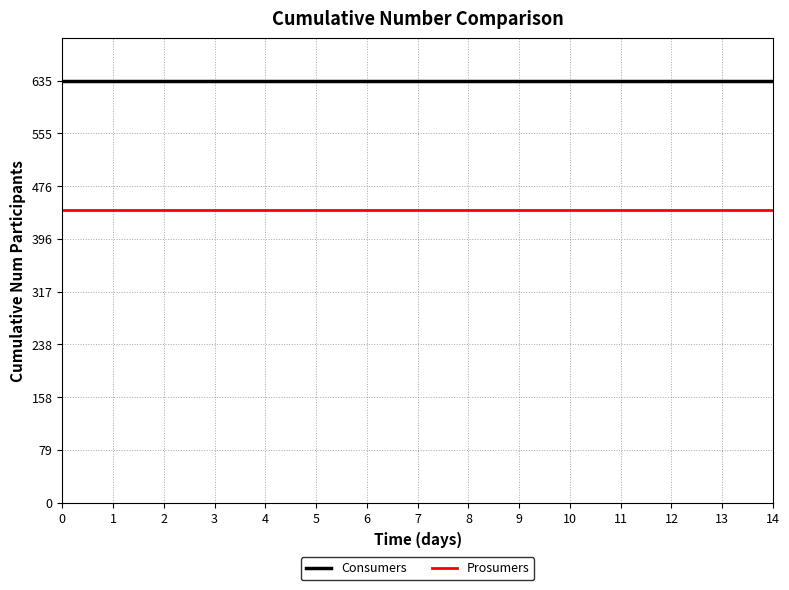

Reading left to right, what are all the values shown in this chart?

Consumers: 635	635	635	635	635	635	635	635	635	635	635	635	635	635	635
Prosumers: 440	440	440	440	440	440	440	440	440	440	440	440	440	440	440